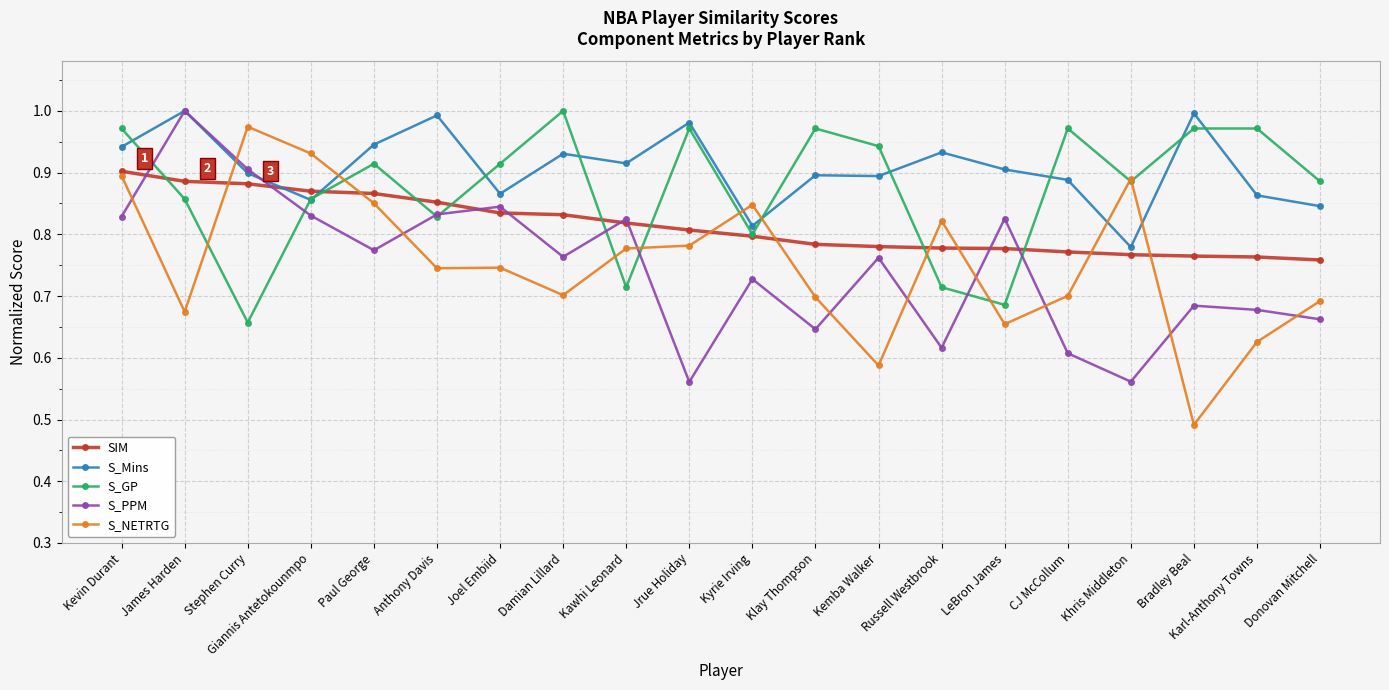

Rank the series at Klay Thompson from highest to lowest value.

S_GP, S_Mins, SIM, S_NETRTG, S_PPM